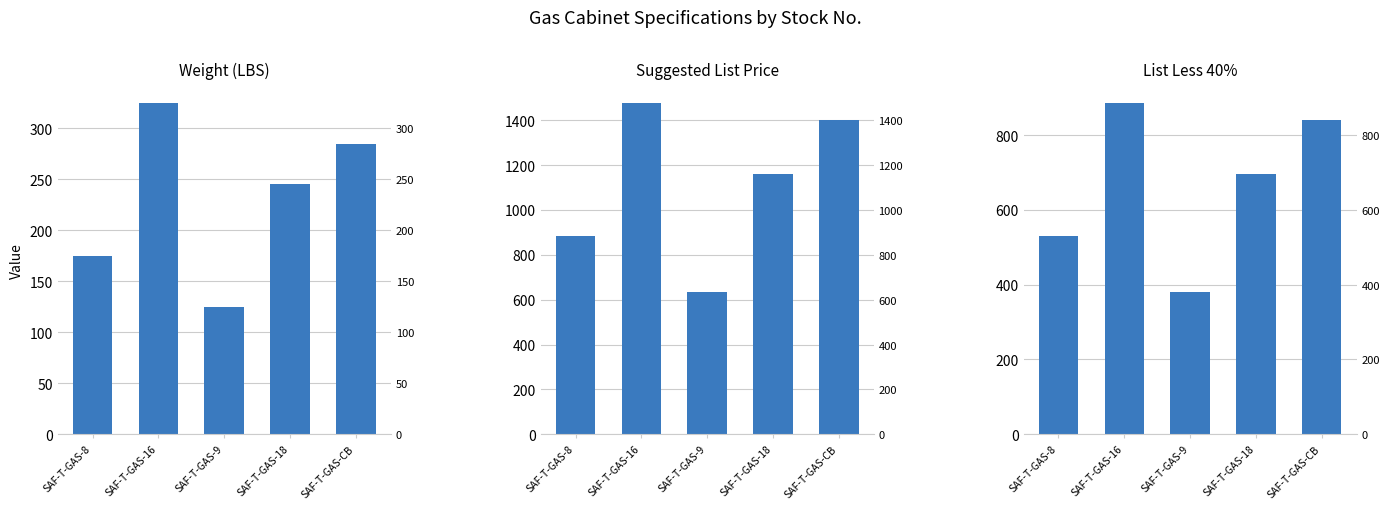

What is the difference between the maximum and second lowest values in the Weight (LBS) series?

150.0